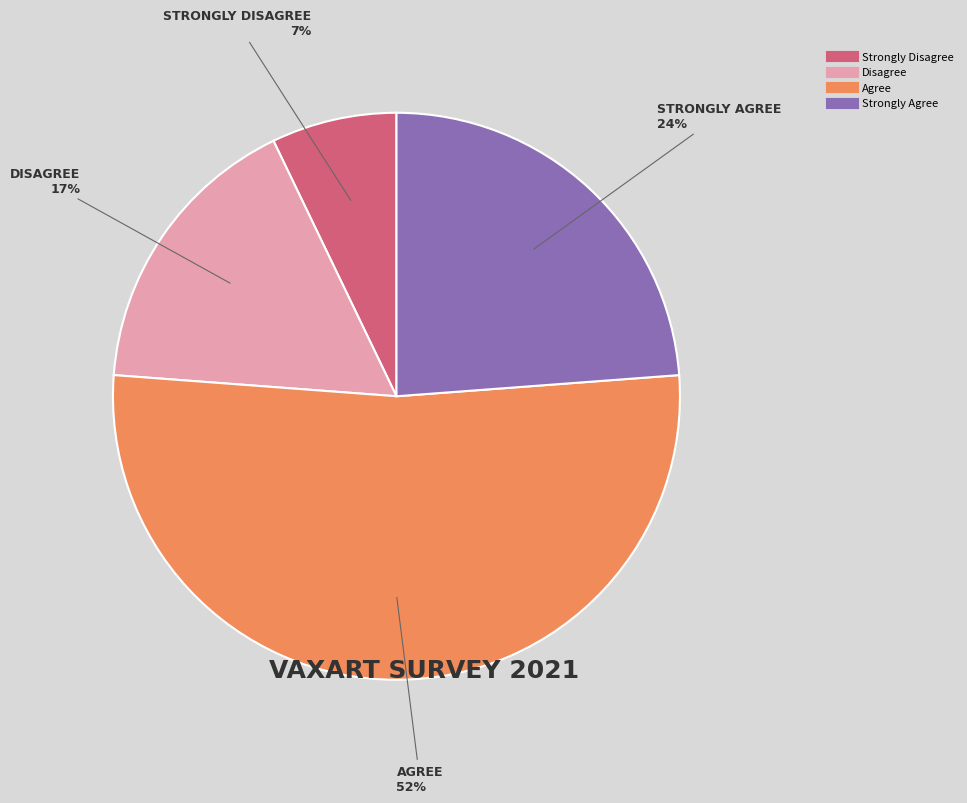

Between Agree and Strongly Disagree, which is larger?

Agree